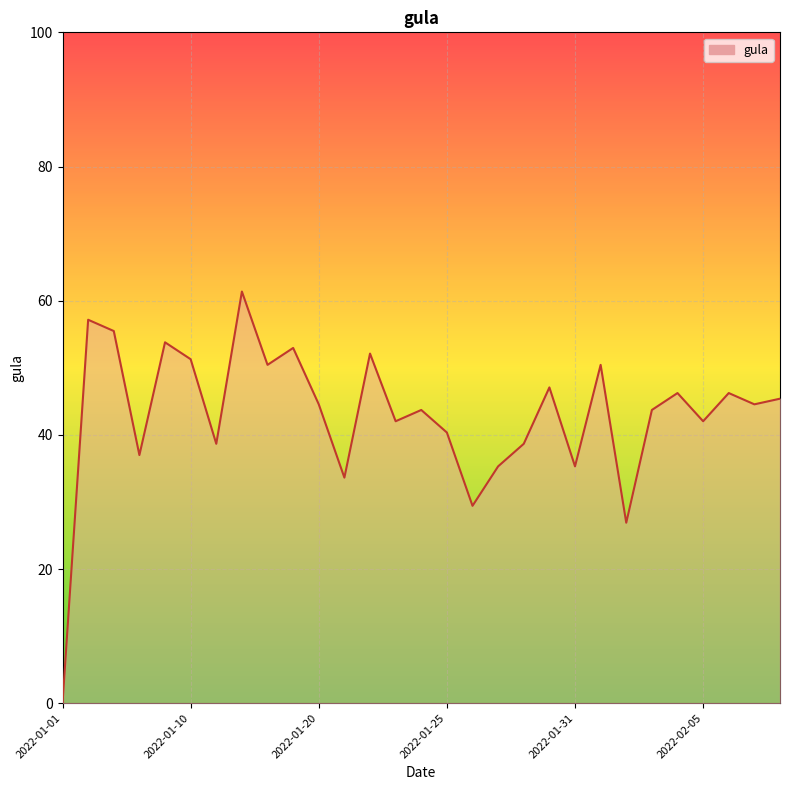

What is the difference between the maximum and minimum values?

61.4